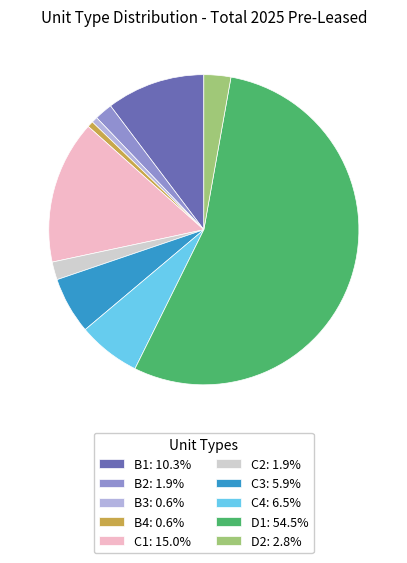

Do C3: 5.9% and C4: 6.5% together represent more than half of the pie?

No